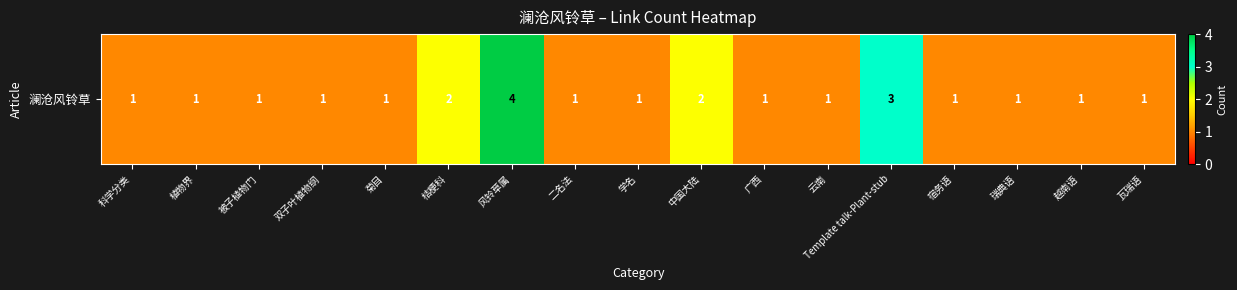

What is the approximate value at 广西?

1